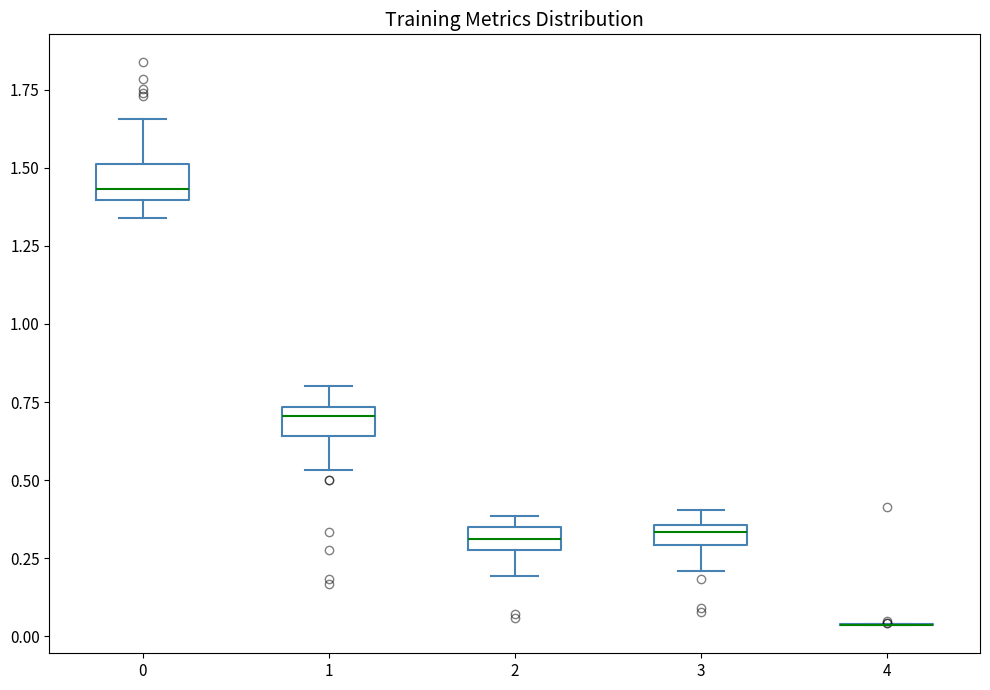

Where is the lower edge of the box at x = 1 on the y-axis? The values are not printed on the chart, so give them approximately, as read against the axis.

0.65